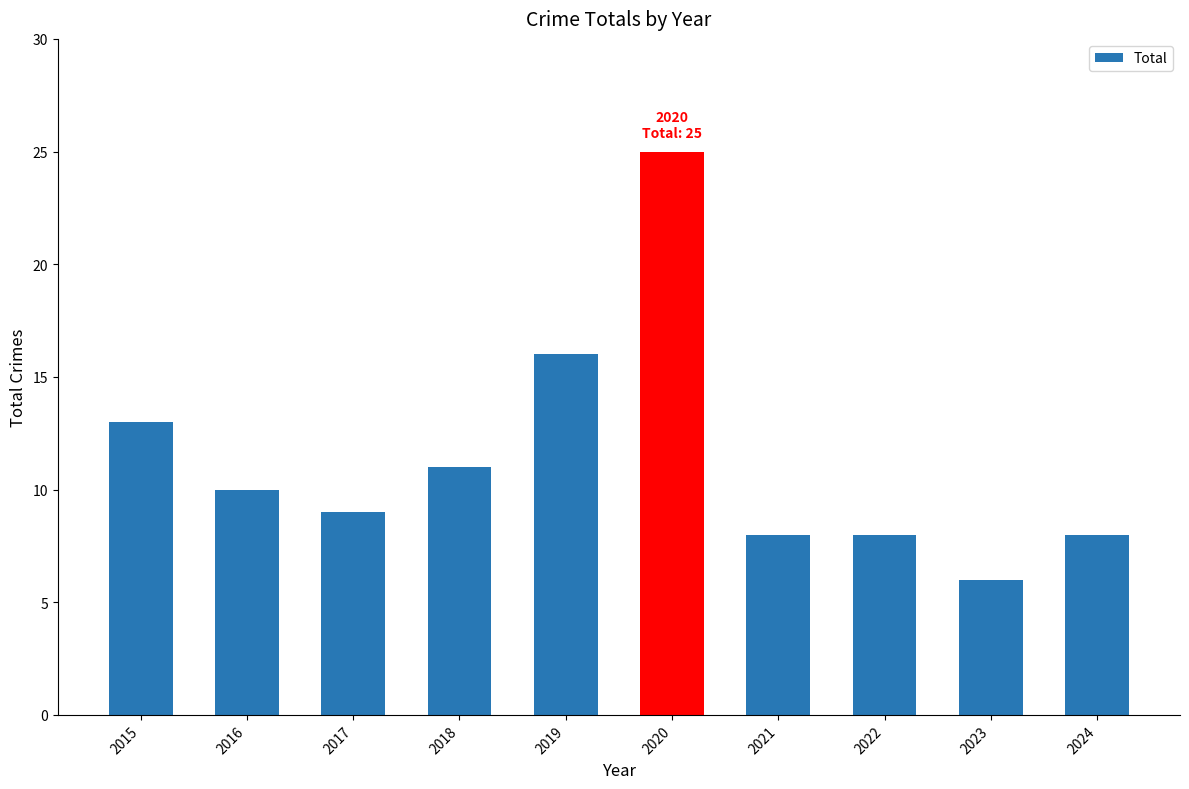

What is the value of the 8th bar from the left?

8